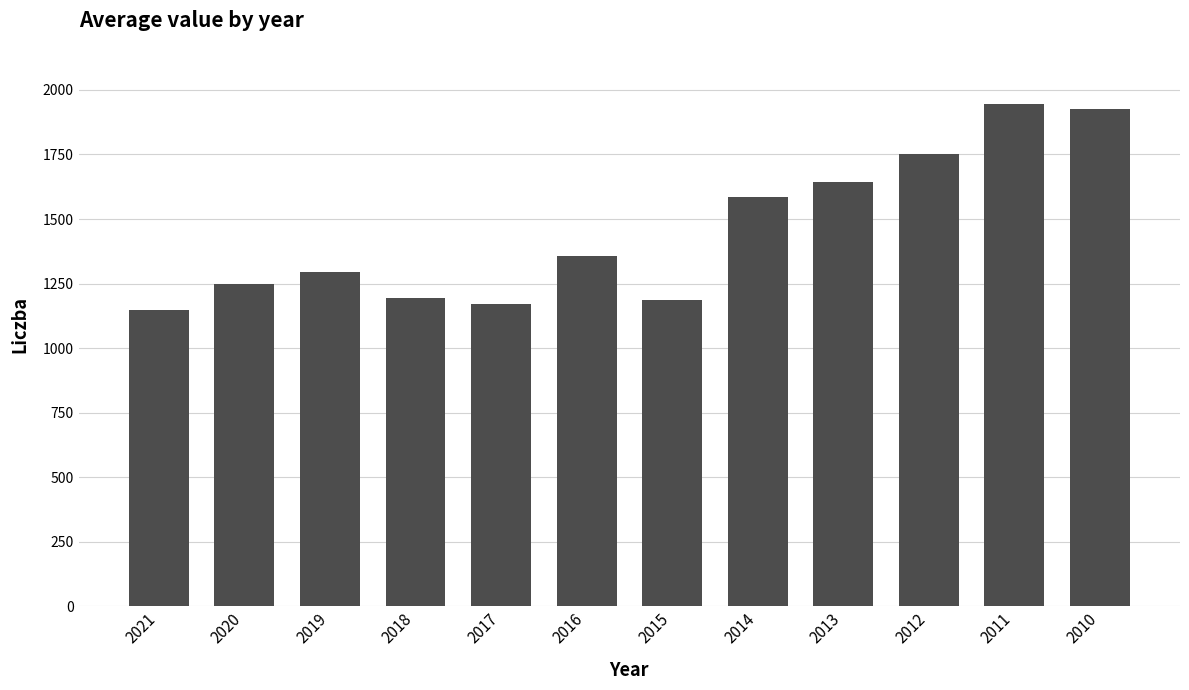

What is the average value?

1454.2